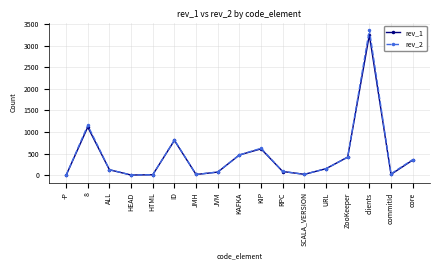

How many interior local valleys does the rev_1 series have?

4